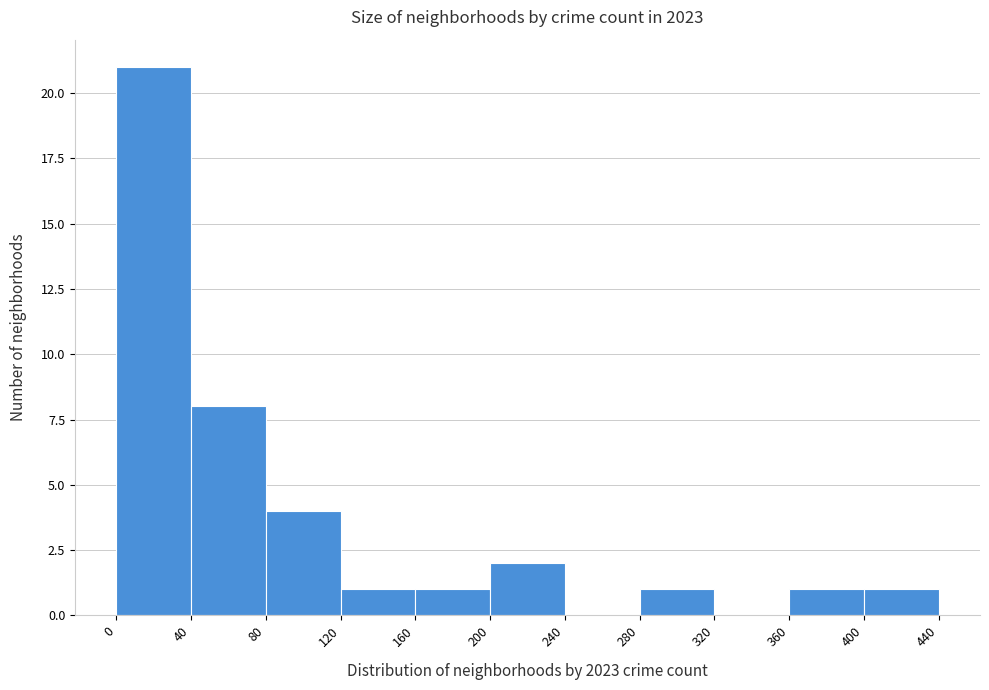

Which range on the x-axis has the tallest bar?

0 to 40